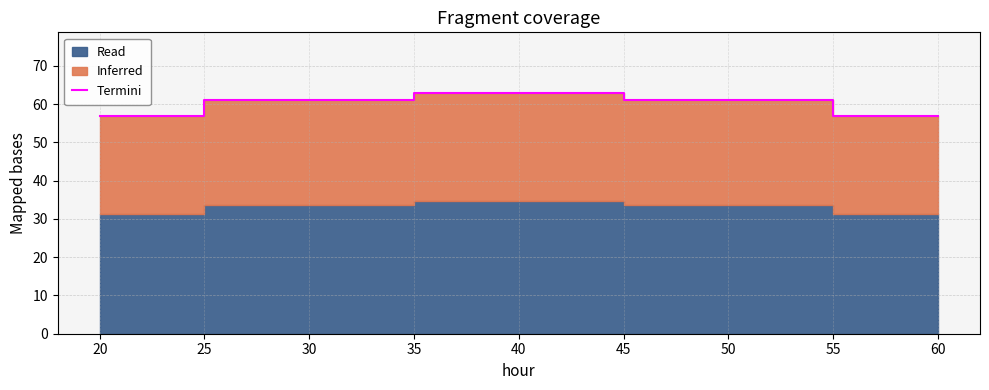

The value of Termini at 20 is 57. True or false?

True